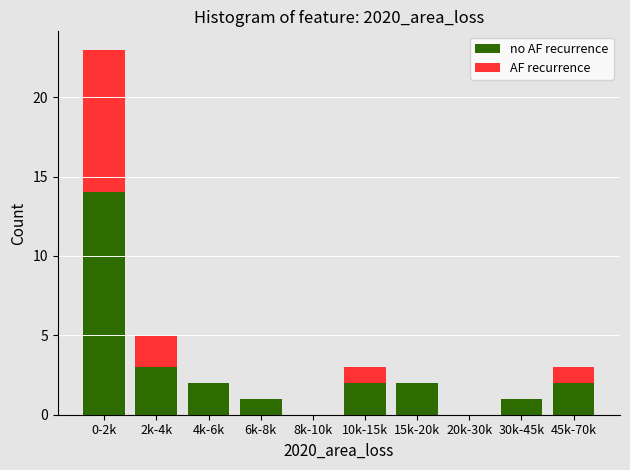

At which category is the sum across all series the highest?

0-2k